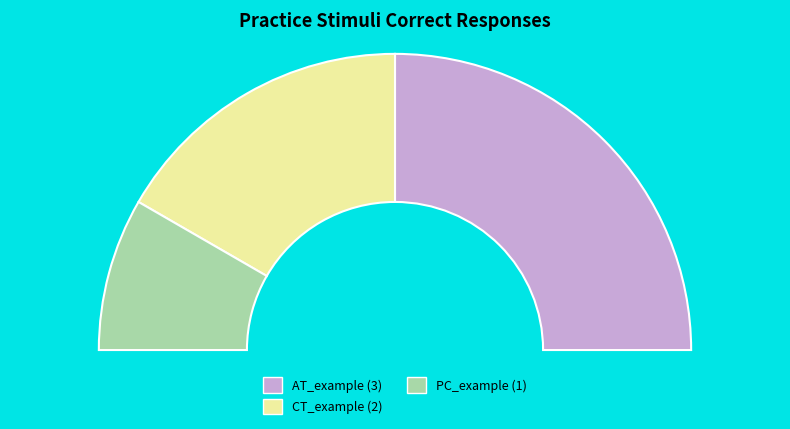

True or false: practice_stimuli/AT_example_1.png accounts for 50% of the total.

True